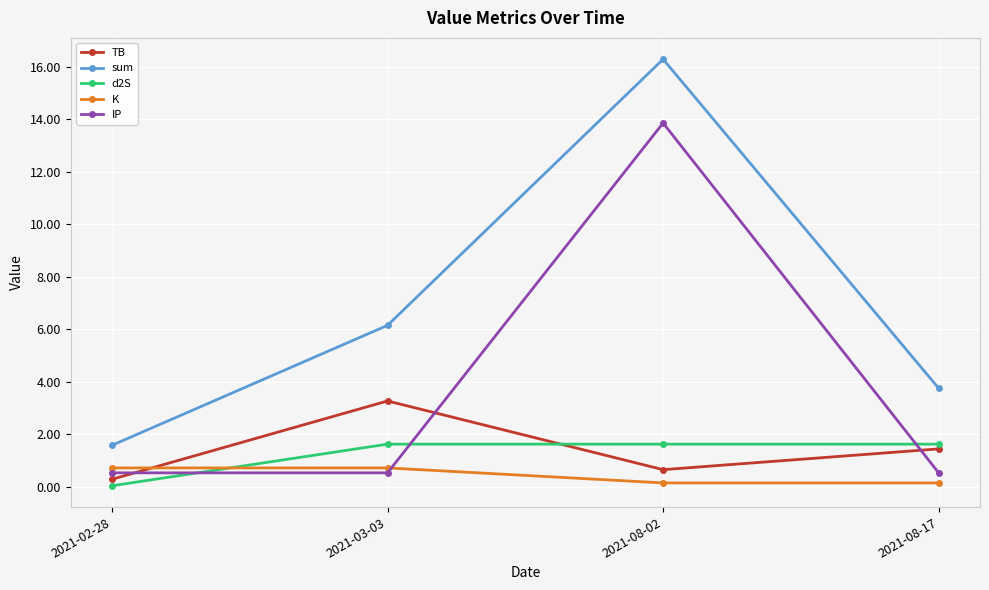

Is the value of IP at 2021-08-02 greater than the value of sum at 2021-03-03?

Yes